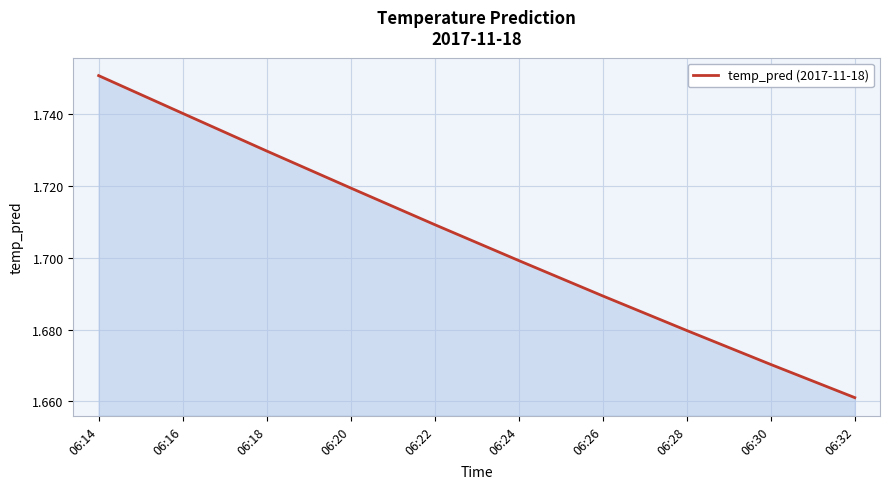

The chart shows a value of 2.9 at 06:16. True or false?

False